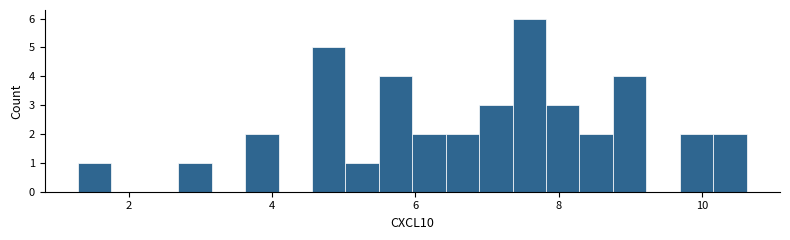

Around what value on the x-axis is the tallest bar? Give the approximate position of its centre, as read against the axis.

7.6